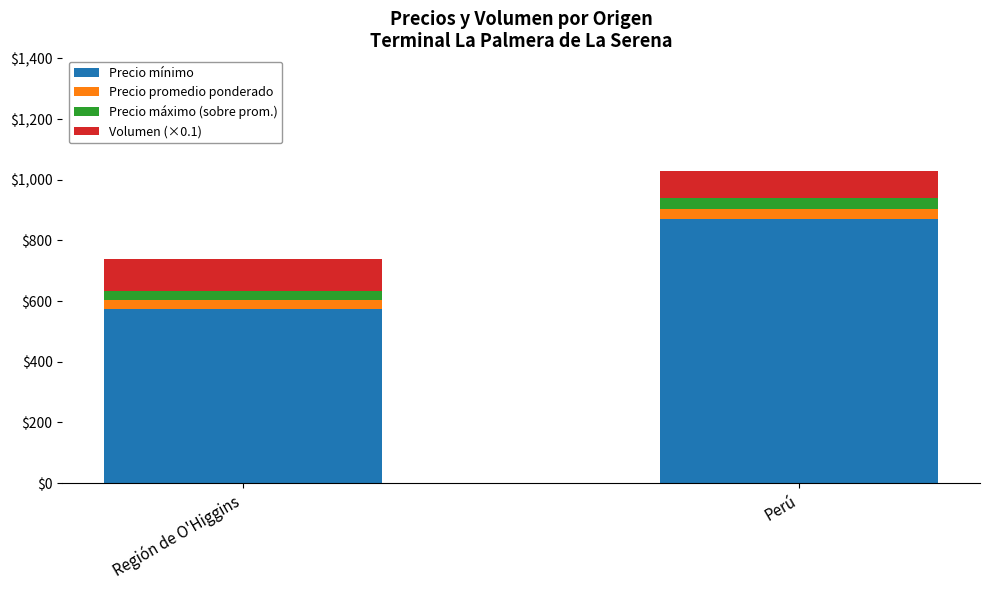

True or false: Precio mínimo has a value of 286.5 at Perú.

False